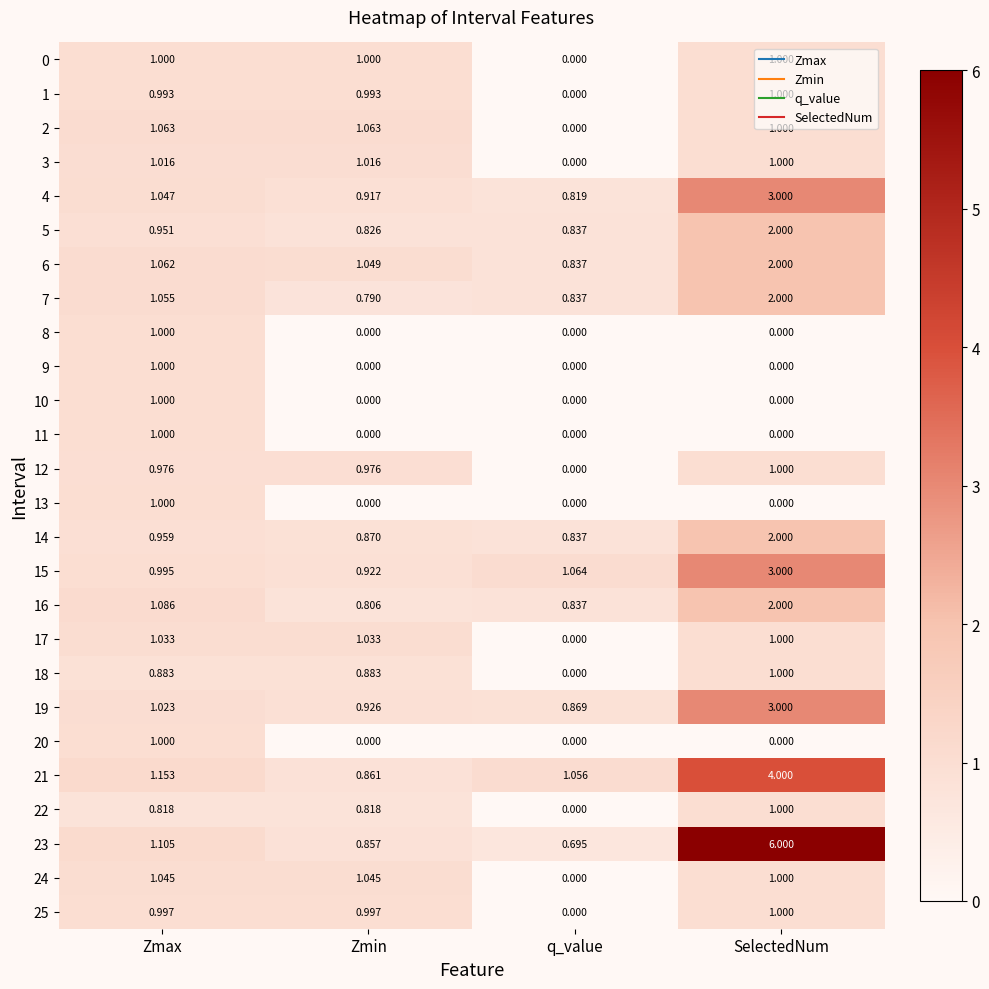

Which series has the largest total across all categories?

23